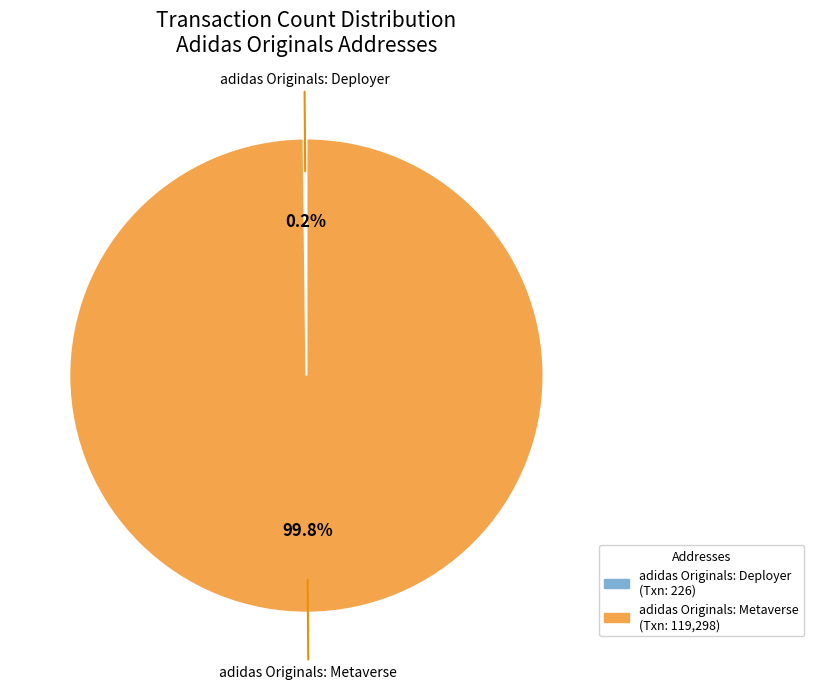

Which slice represents more than half of the pie?

adidas Originals: Metaverse